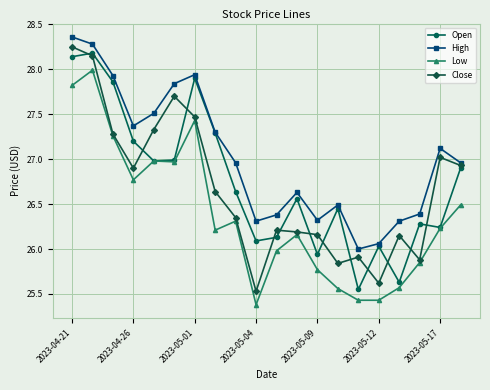

True or false: Low and High intersect in this chart.

False